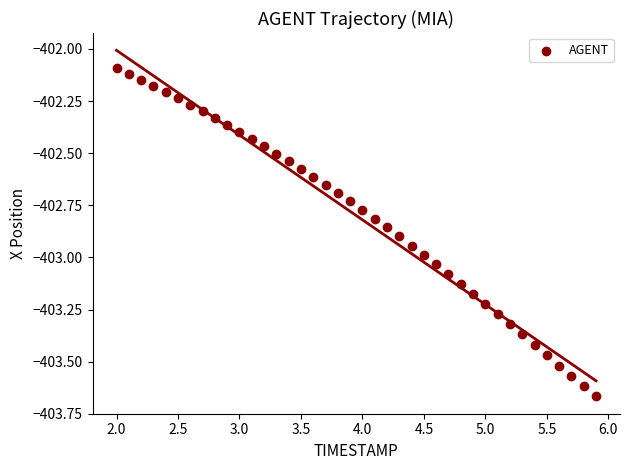

What is the range of X values (max minus min)?

3.9